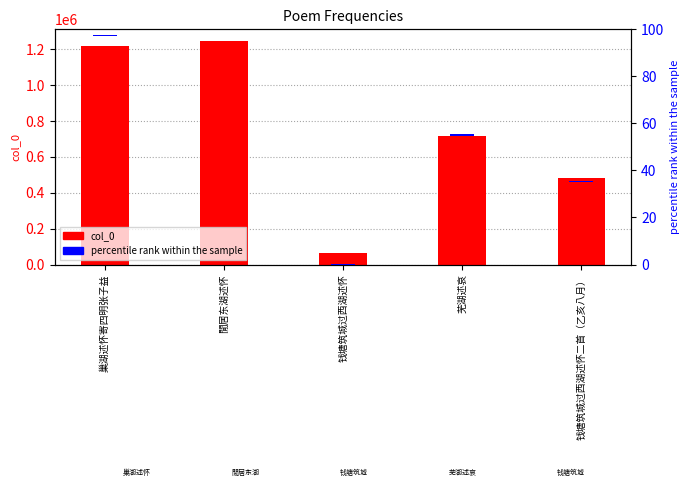

Reading left to right, what are all the values shown in this chart?

col_0: 1217572.0	1249868.0	62447.0	716604.0	482845.0
percentile rank within the sample: 0.5	0.5	0.5	0.5	0.5